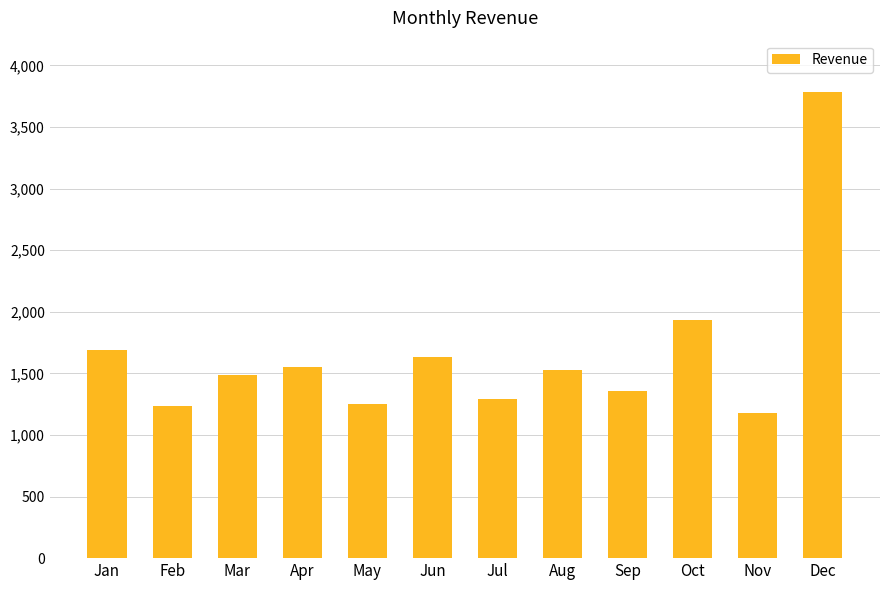

What is the approximate value at Oct?

1930